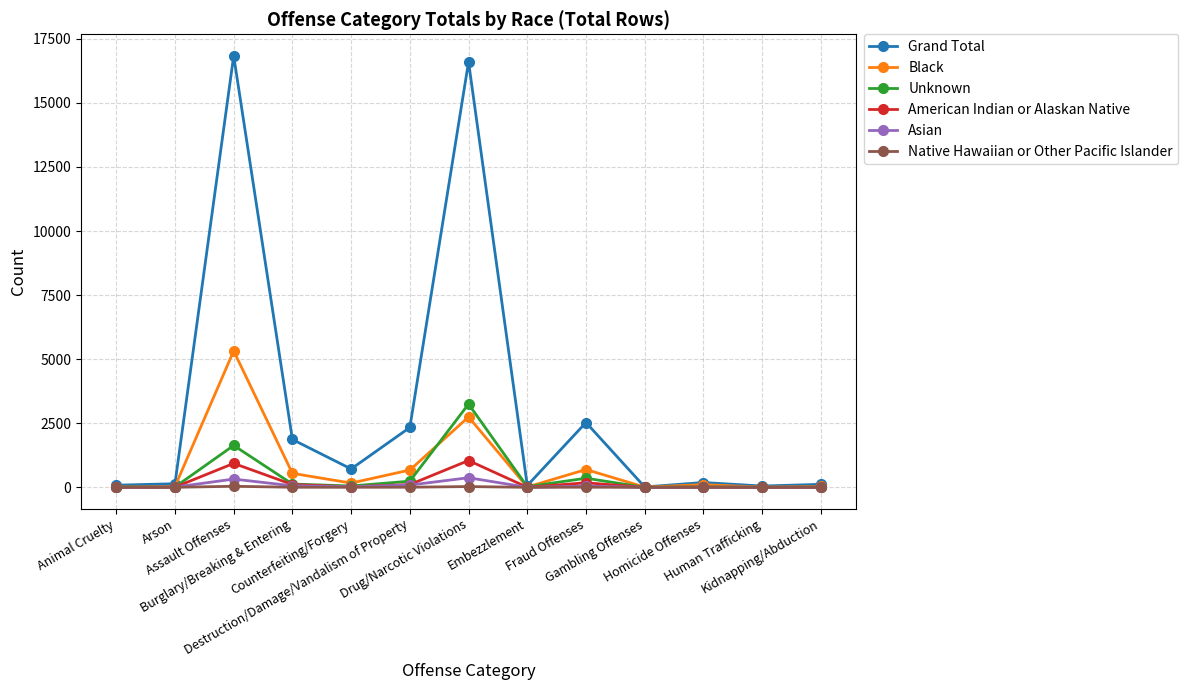

What is the difference between the maximum and minimum values in the Grand Total series?

16821